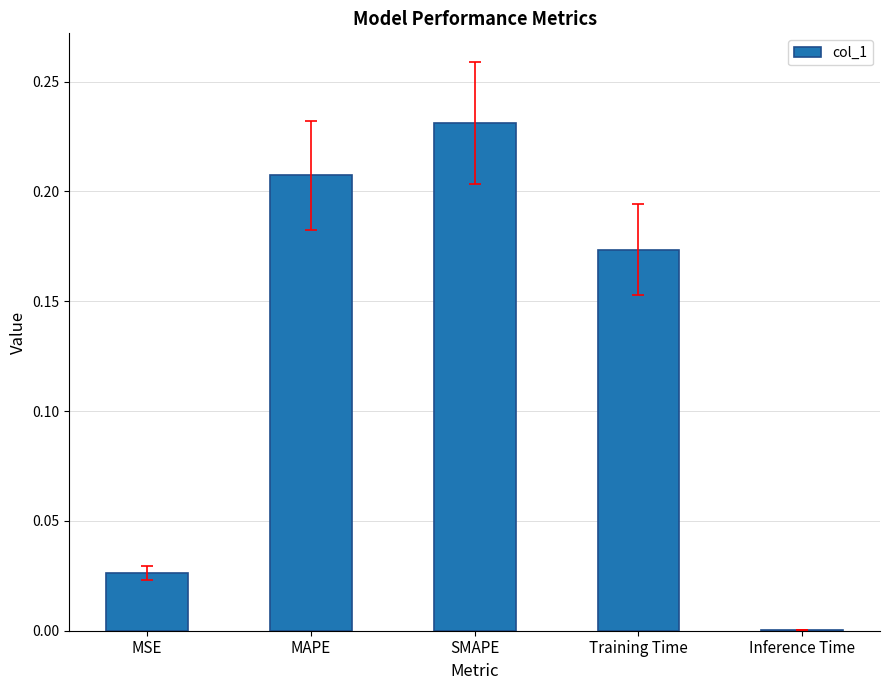

What is the sum of all values?

0.6